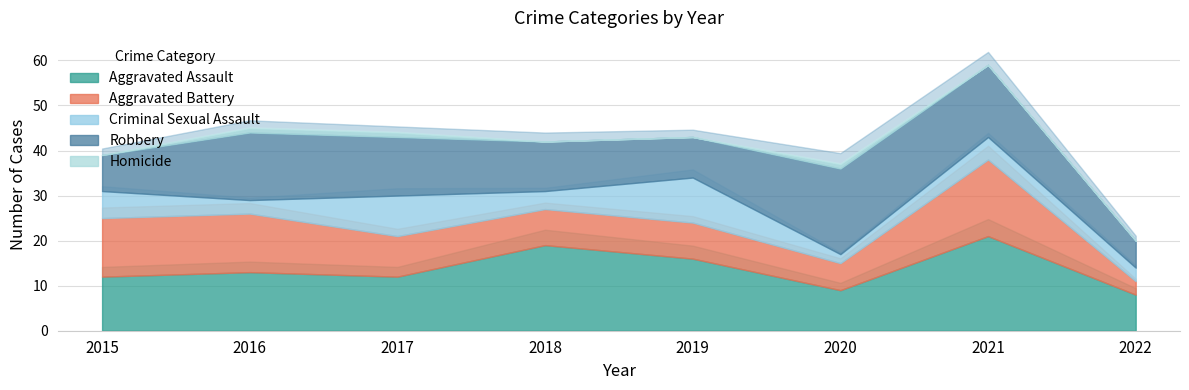

True or false: Aggravated Assault and Robbery cross at least once.

True